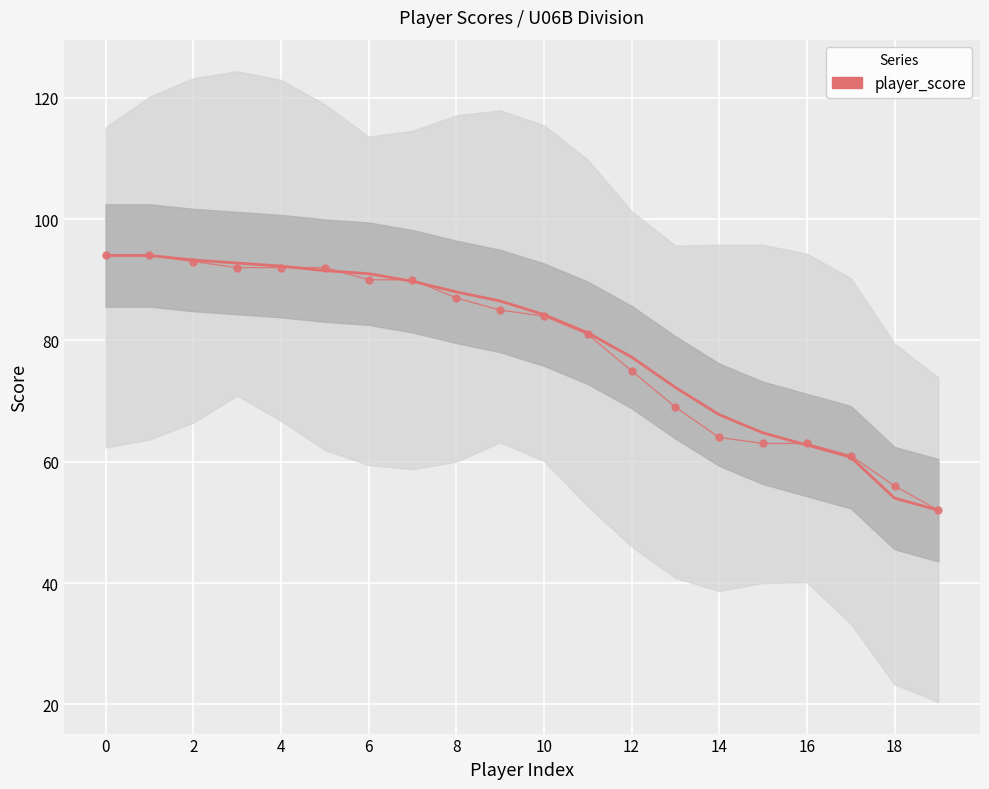

How many lines are shown in the chart?

2